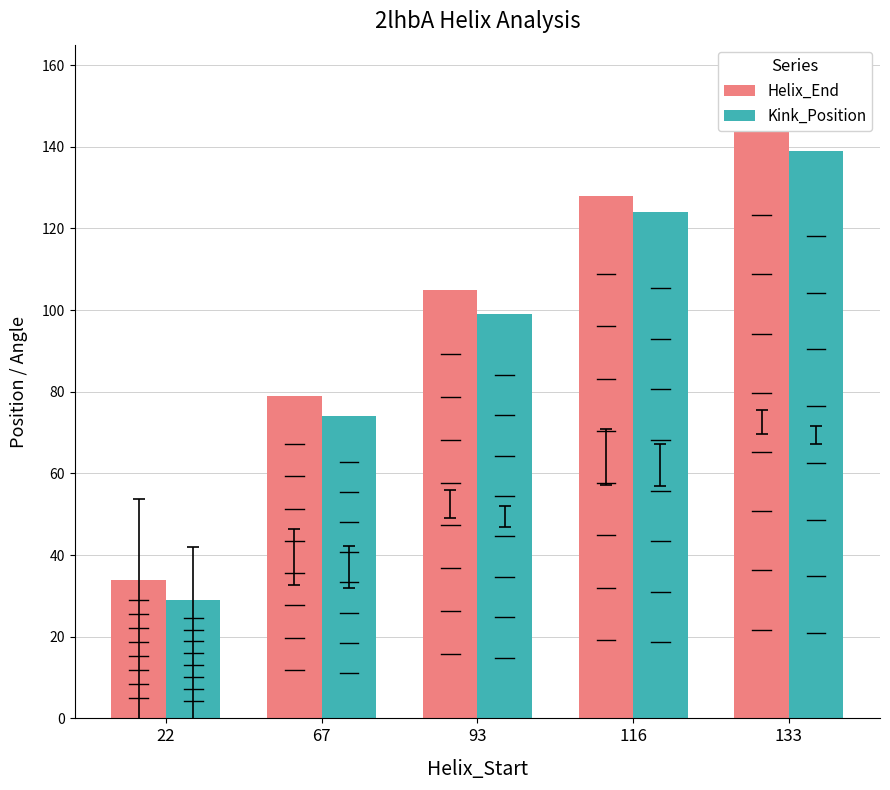

At which label does Kink_Position first exceed 99?

116